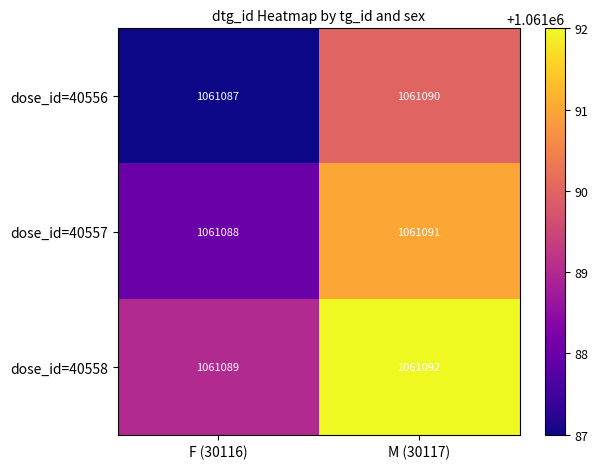

Reading left to right, transcribe all the data shown in this chart.

dose_id=40556: F (30116)=1061087	M (30117)=1061090
dose_id=40557: F (30116)=1061088	M (30117)=1061091
dose_id=40558: F (30116)=1061089	M (30117)=1061092